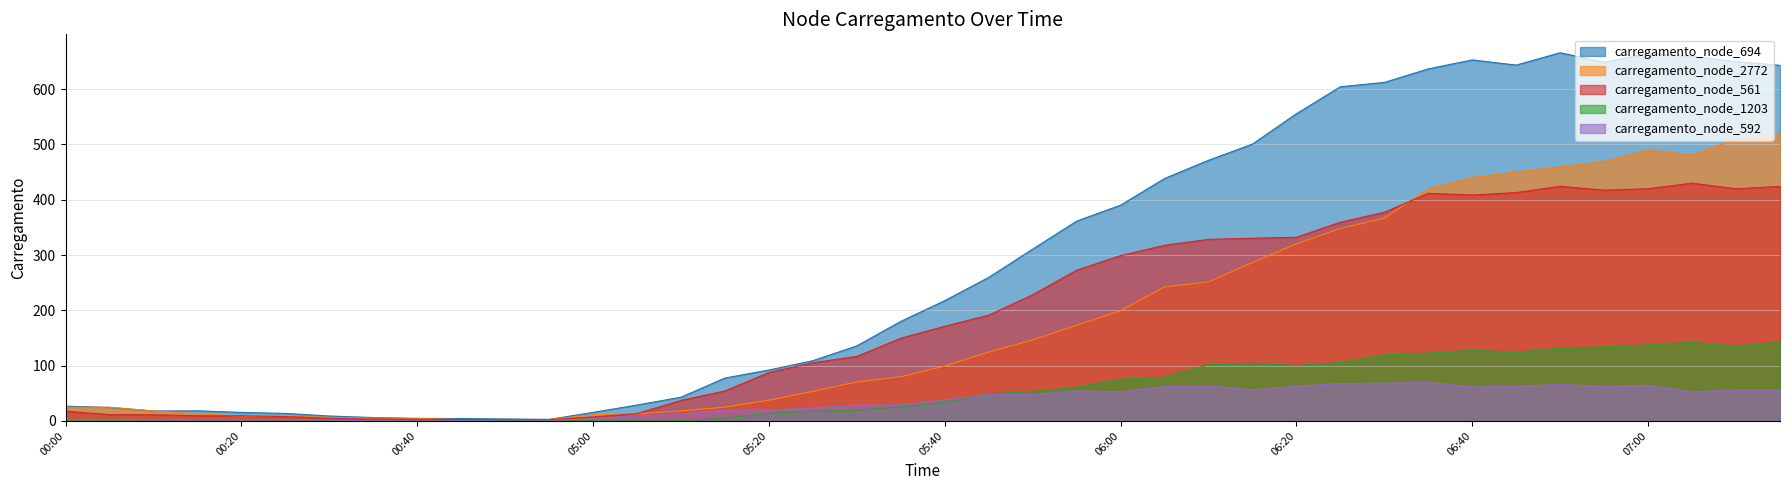

What is the approximate value of carregamento_node_561 at 06:40?

408.7